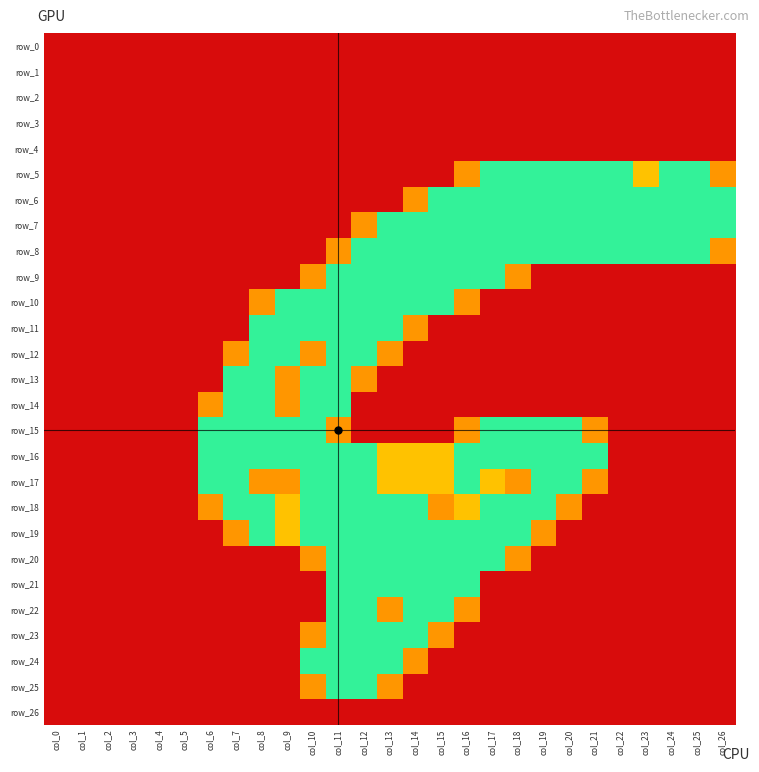

Is the value of row_25 at col_7 greater than the value of row_19 at col_9?

No